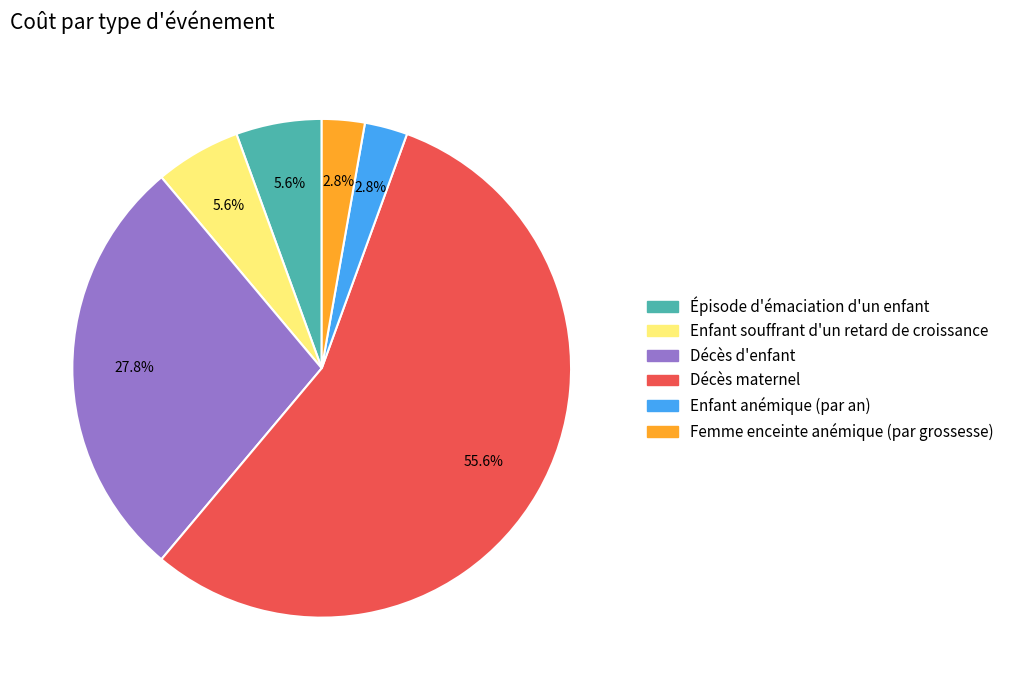

Which category accounts for the majority?

Décès maternel